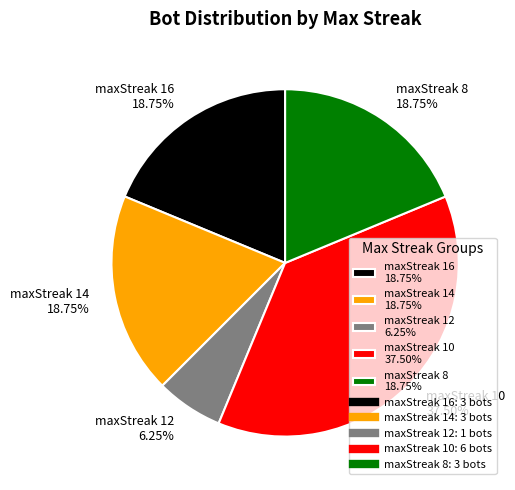

Which has a higher value, maxStreak 10 37.50% or maxStreak 8 18.75%?

maxStreak 10 37.50%